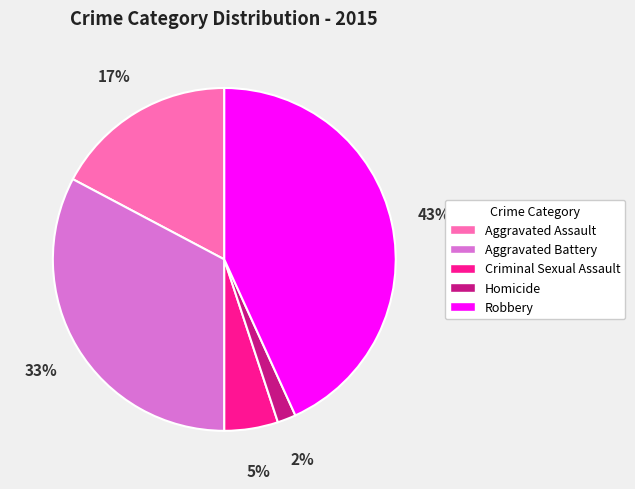

True or false: Aggravated Battery accounts for 33% of the total.

True